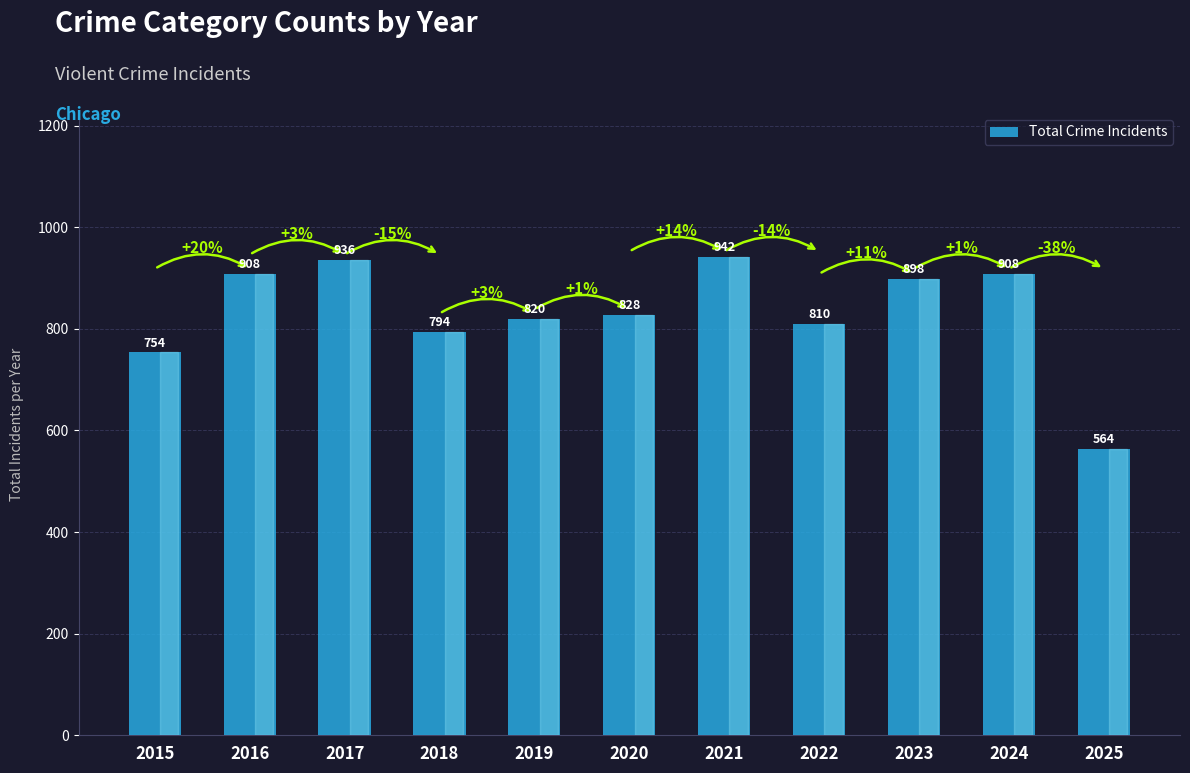

Reading left to right, list all the values displayed in this chart.

2015=754	2016=908	2017=936	2018=794	2019=820	2020=828	2021=942	2022=810	2023=898	2024=908	2025=564